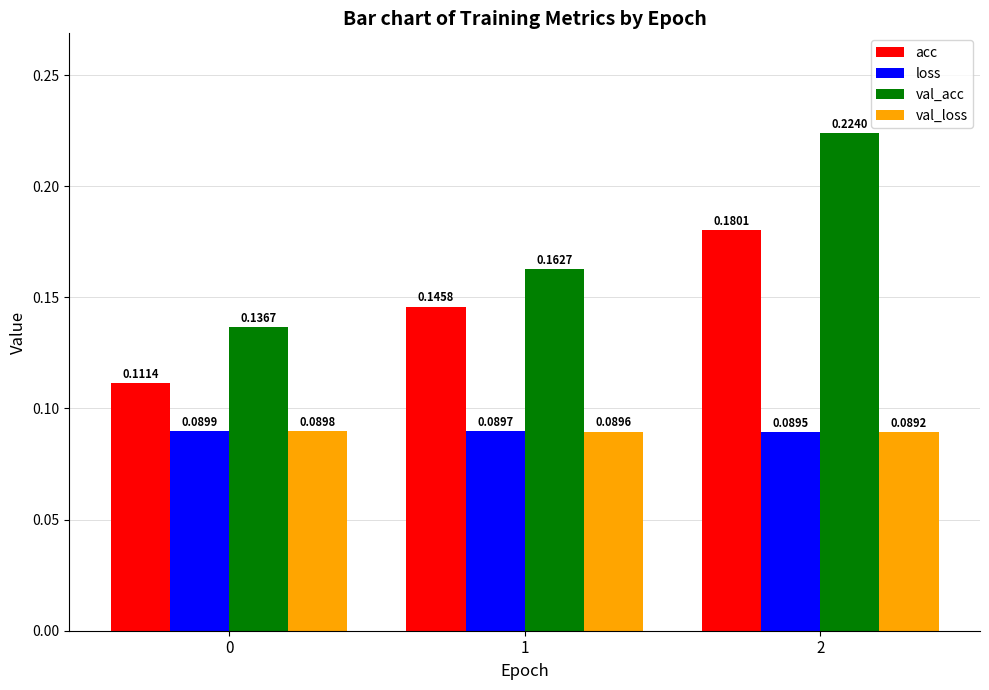

Which series has the widest spread of values?

val_acc